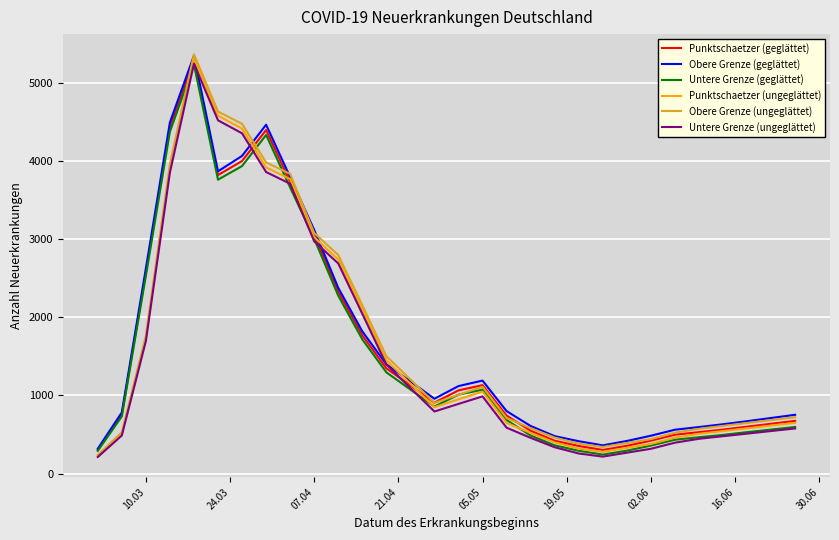

Rank the series by their average value, from highest to lowest.

Obere Grenze (geglättet), Obere Grenze (ungeglättet), Punktschaetzer (geglättet), Punktschaetzer (ungeglättet), Untere Grenze (geglättet), Untere Grenze (ungeglättet)